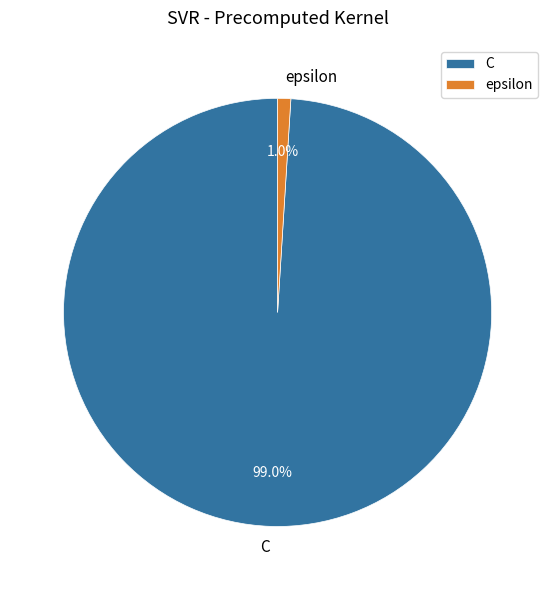

How many slices are in this pie chart?

2